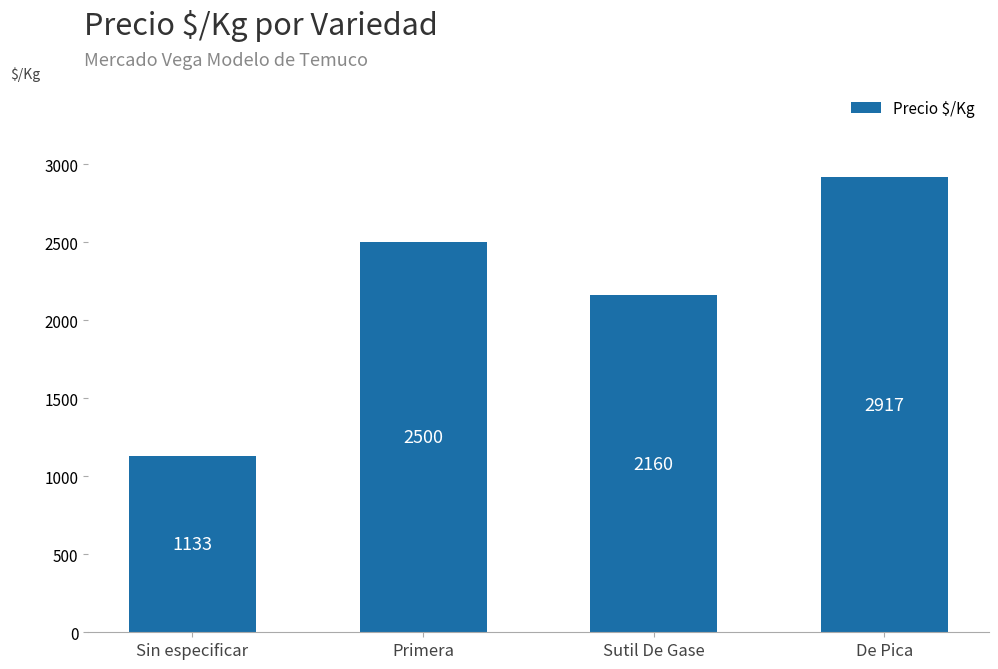

What is the sum of all values?

8710